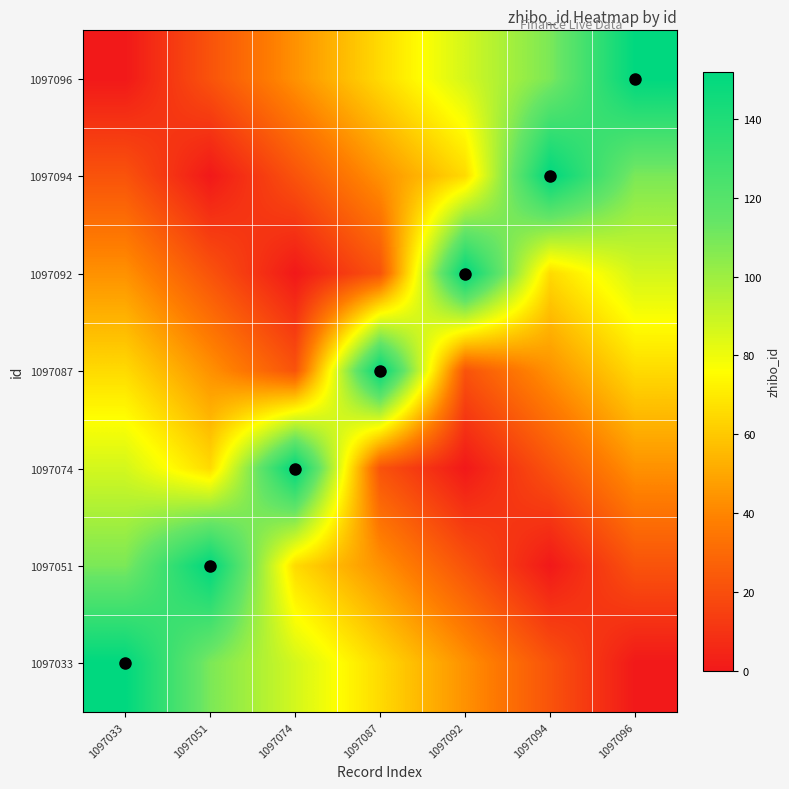

Which label corresponds to the largest value in the chart?

1097096